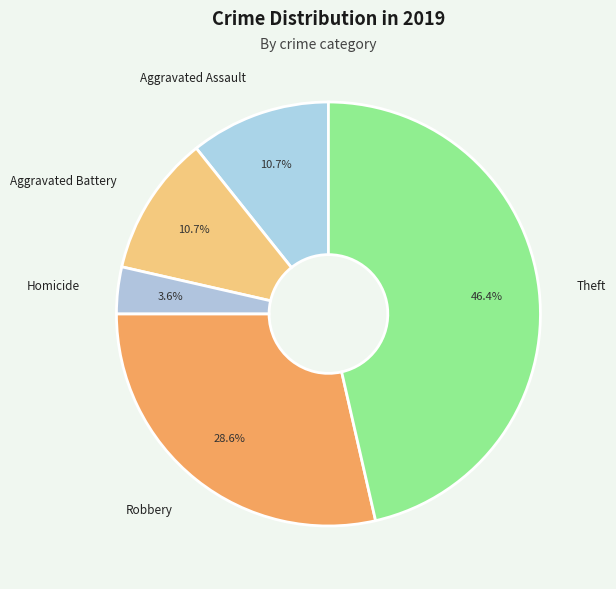

Is there any slice that represents more than half of the pie?

No